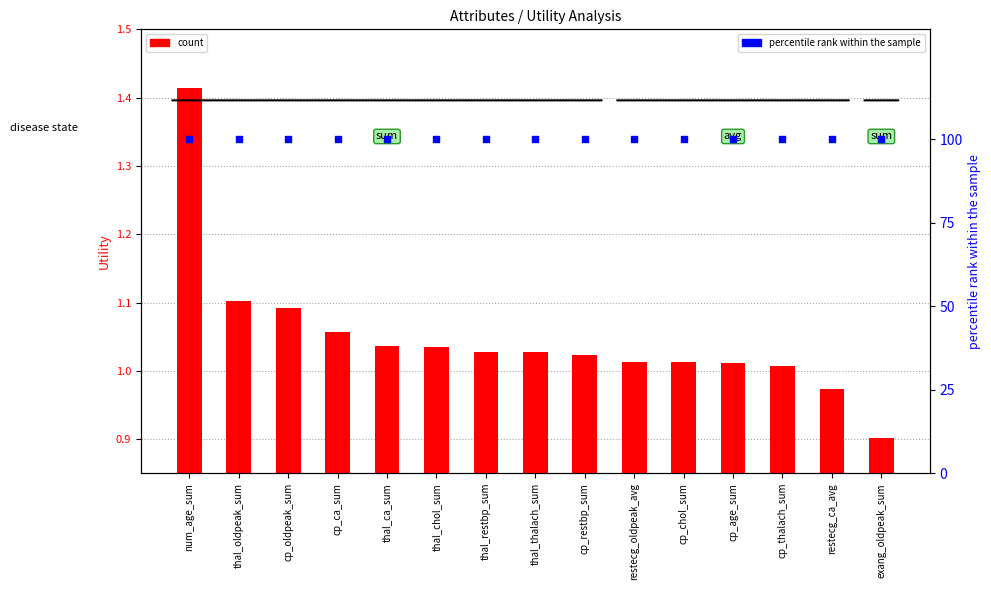

At which category is the sum across all series the highest?

num_age_sum